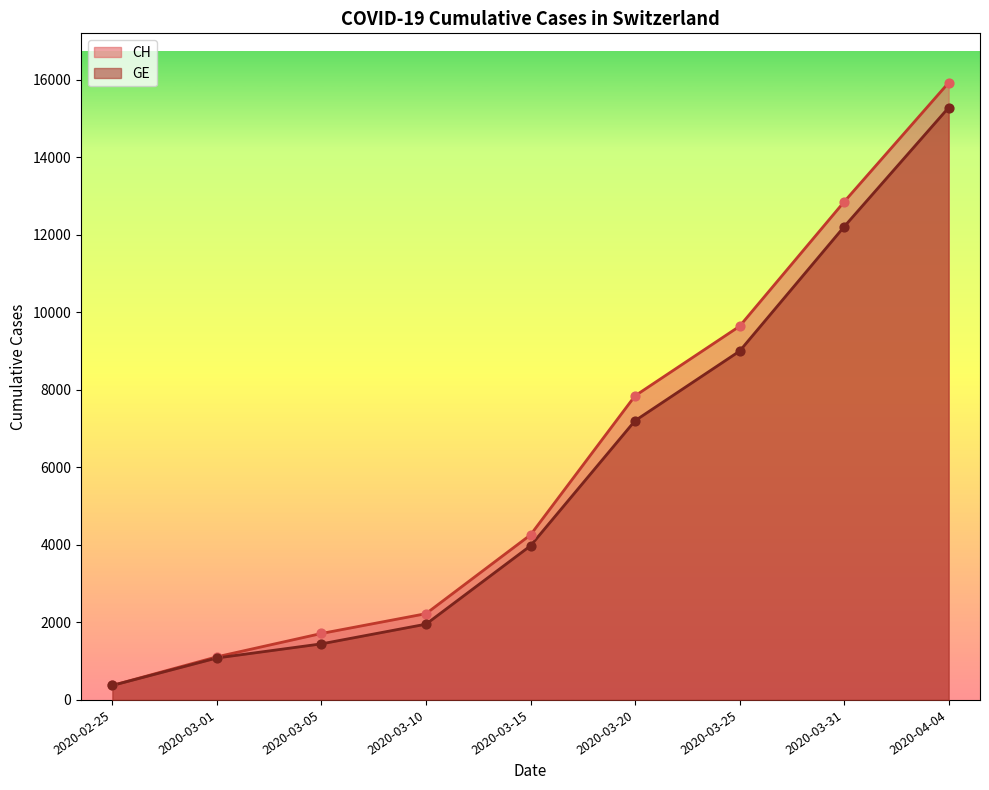

Which series has the widest spread of Y values?

CH